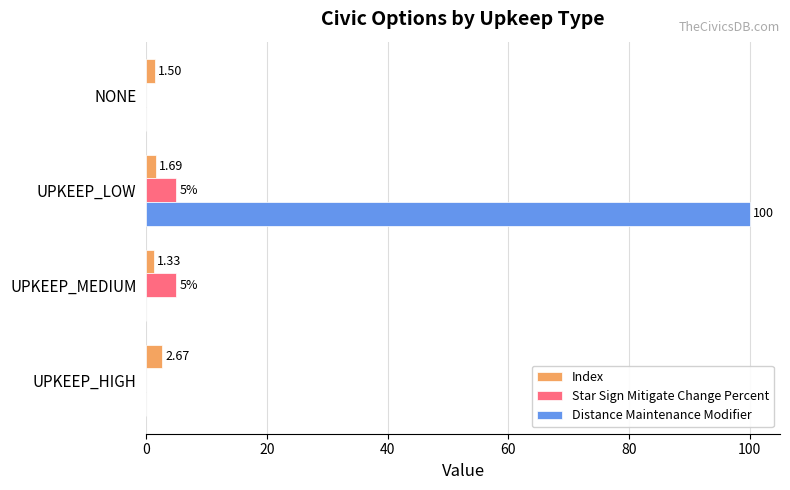

What are all the series names shown in the legend?

Index, Star Sign Mitigate Change Percent, Distance Maintenance Modifier